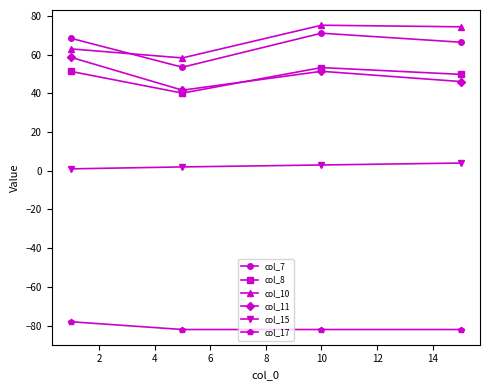

True or false: col_7 and col_8 cross at least once.

False